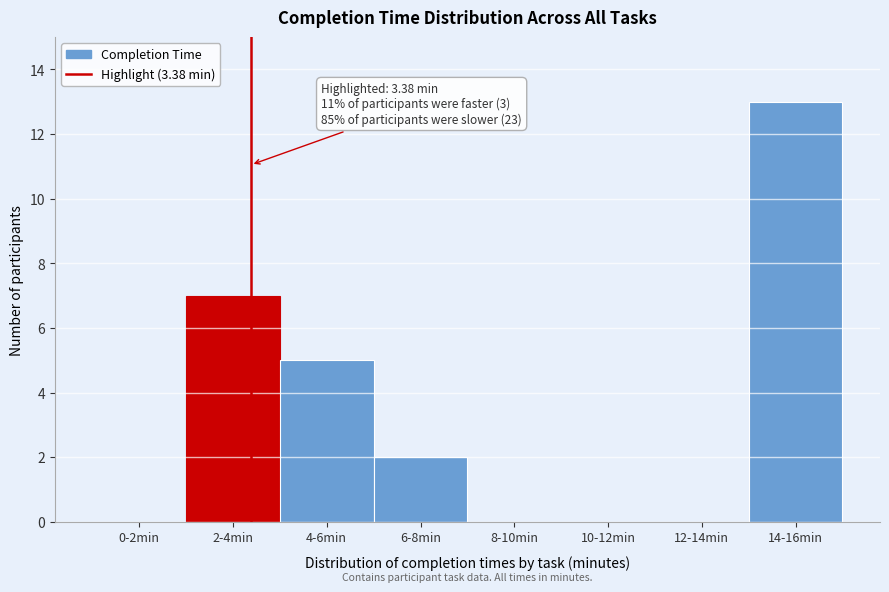

Reading left to right, list all the values displayed in this chart.

0-2min=0	2-4min=7	4-6min=5	6-8min=2	8-10min=0	10-12min=0	12-14min=0	14-16min=13